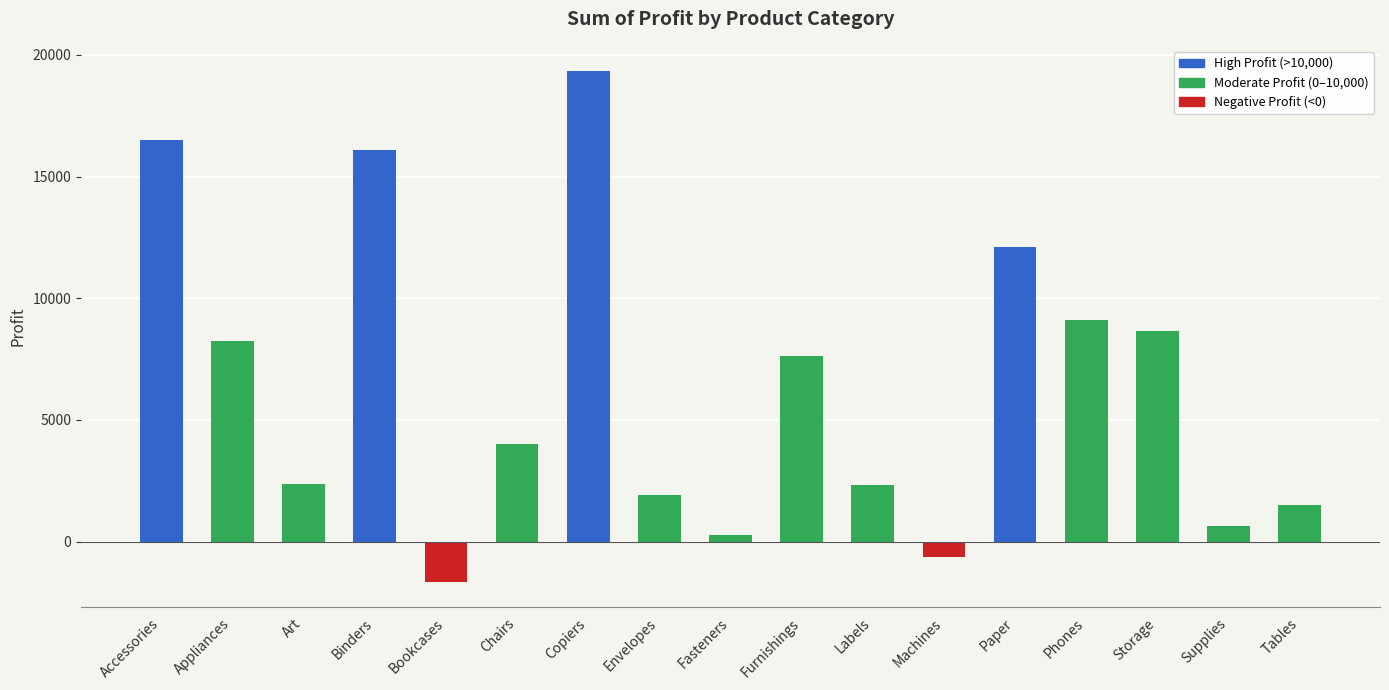

What is the label of the 5th bar from the left?

Bookcases